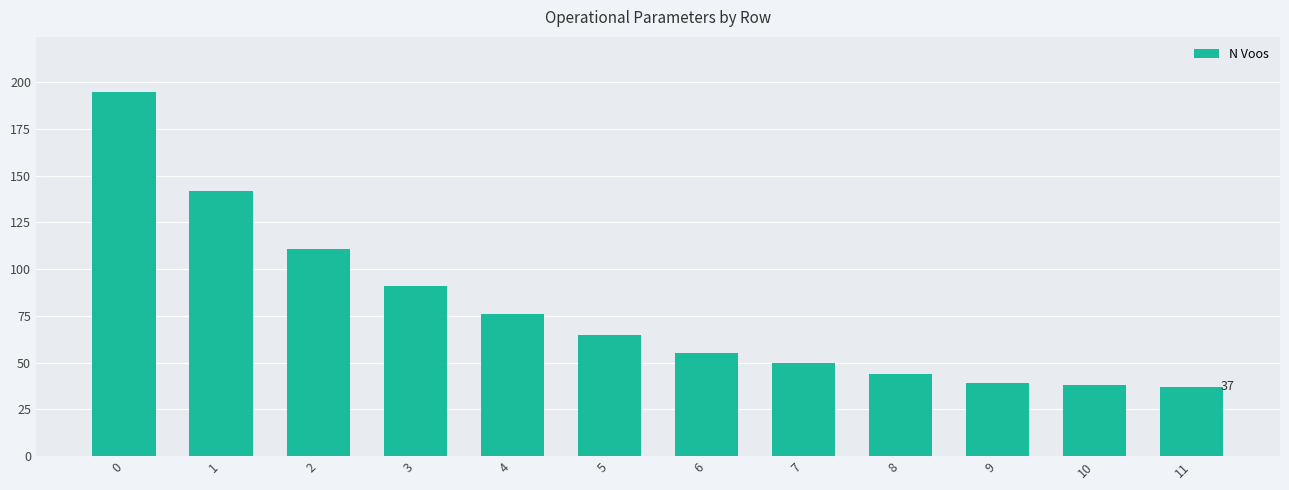

Are the bars horizontal?

No